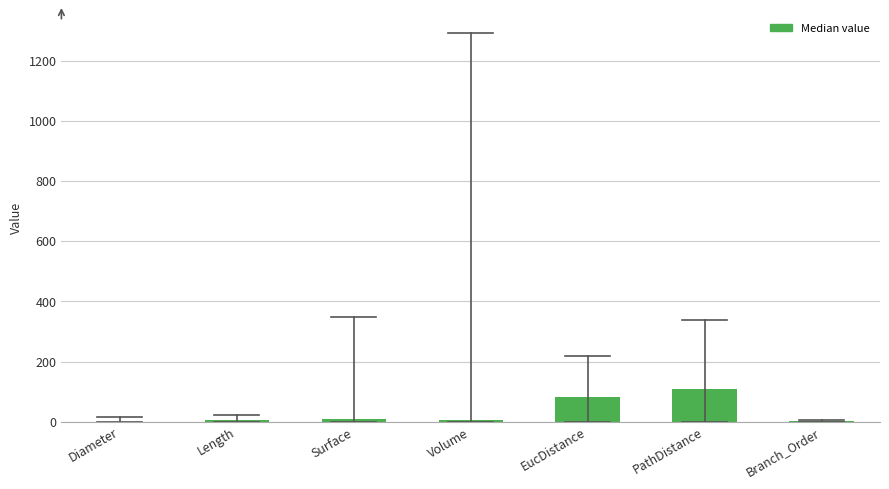

What value does the data have at EucDistance?

81.2